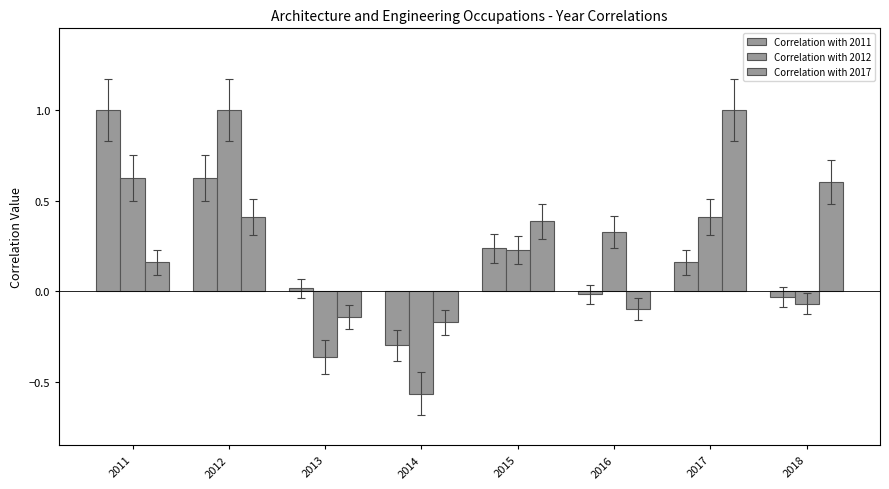

Which category has the lowest value across all series?

2014